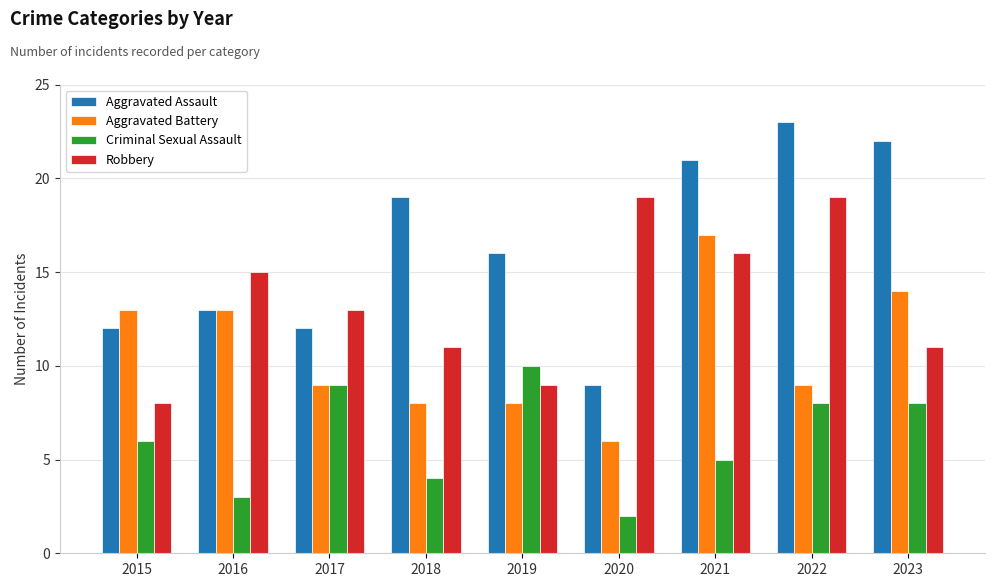

What is the difference between the maximum and minimum values in the Aggravated Battery series?

11